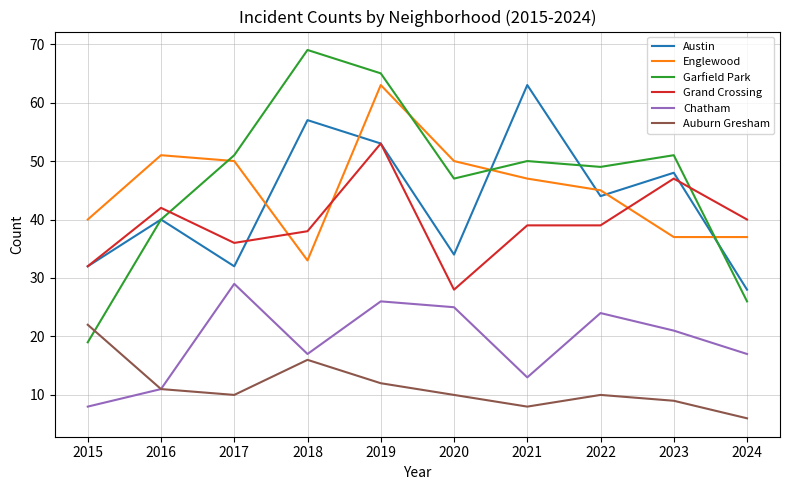

Reading left to right, list all the values displayed in this chart.

Austin: 2015=32	2016=40	2017=32	2018=57	2019=53	2020=34	2021=63	2022=44	2023=48	2024=28
Englewood: 2015=40	2016=51	2017=50	2018=33	2019=63	2020=50	2021=47	2022=45	2023=37	2024=37
Garfield Park: 2015=19	2016=40	2017=51	2018=69	2019=65	2020=47	2021=50	2022=49	2023=51	2024=26
Grand Crossing: 2015=32	2016=42	2017=36	2018=38	2019=53	2020=28	2021=39	2022=39	2023=47	2024=40
Chatham: 2015=8	2016=11	2017=29	2018=17	2019=26	2020=25	2021=13	2022=24	2023=21	2024=17
Auburn Gresham: 2015=22	2016=11	2017=10	2018=16	2019=12	2020=10	2021=8	2022=10	2023=9	2024=6